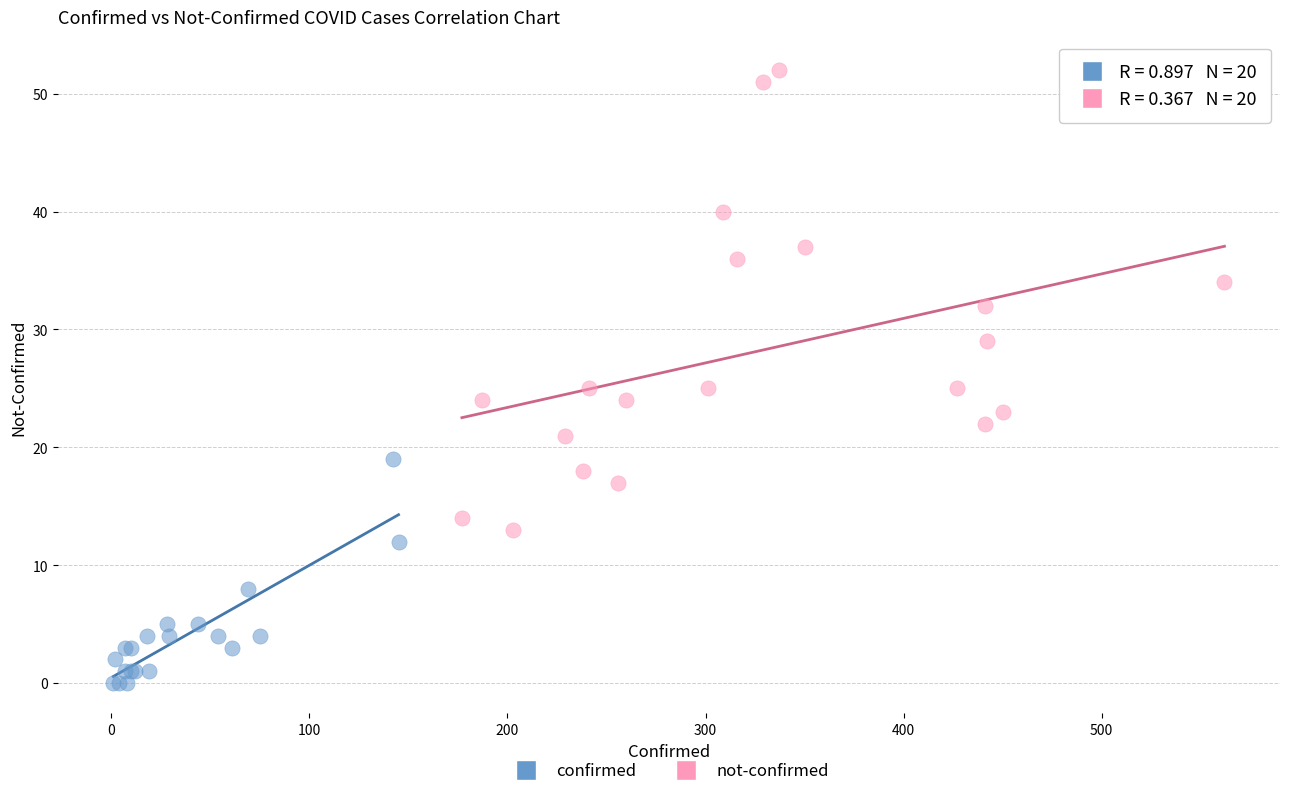

Which series contains the highest Y value?

not-confirmed